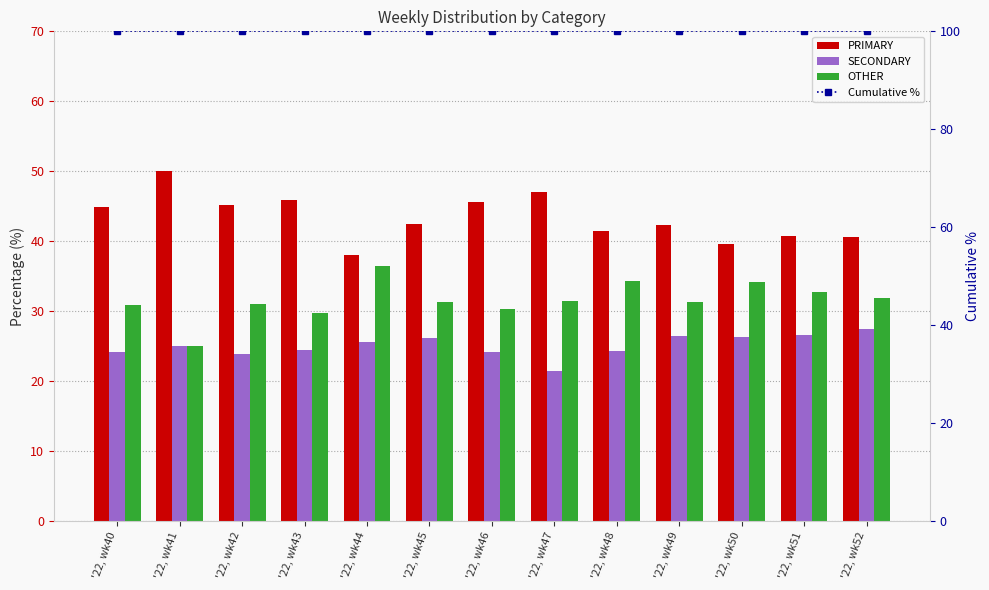

Which label corresponds to the largest value in the chart?

'22, wk43